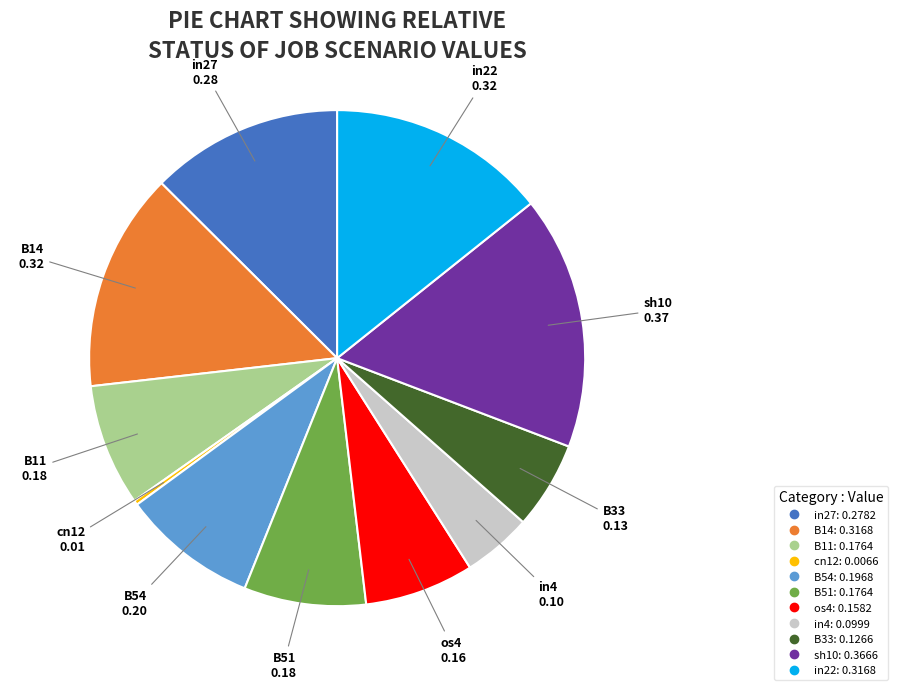

How many segments does this pie chart have?

11